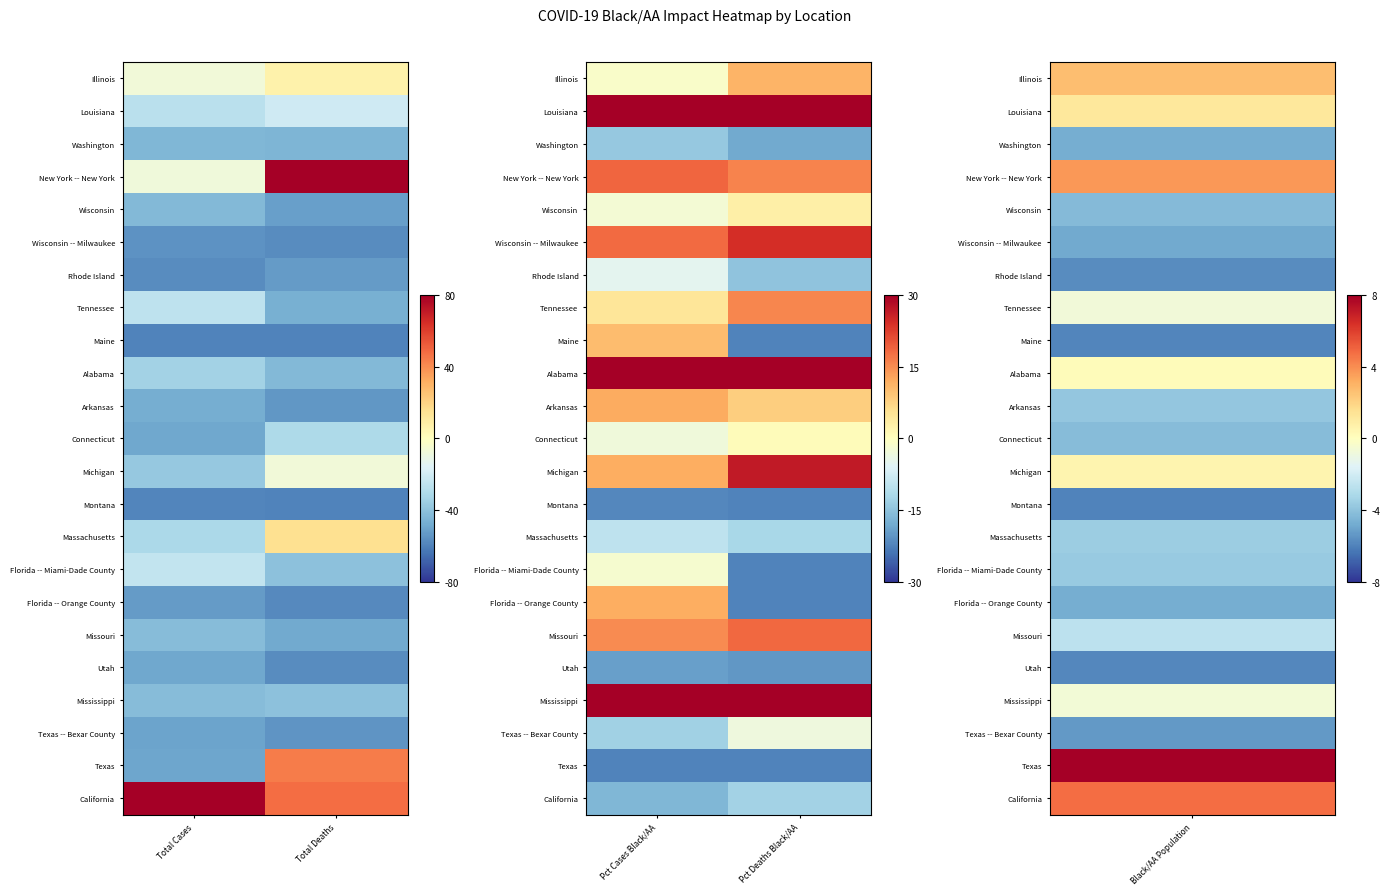

Which label corresponds to the largest value in the chart?

Pct Cases Black/AA